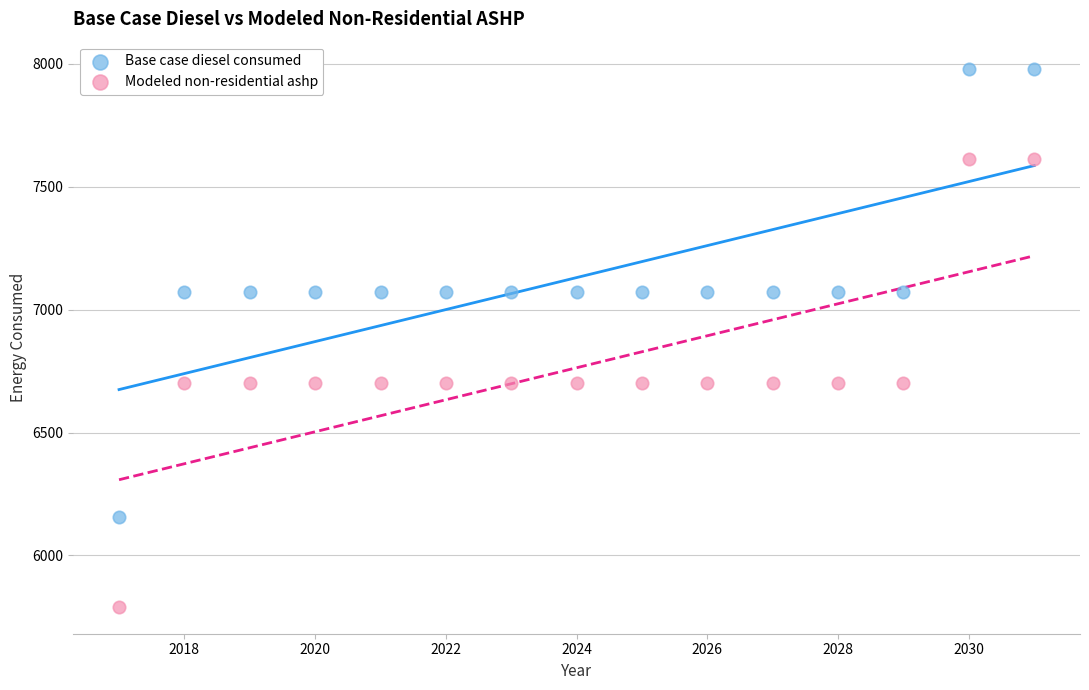

What is the X range (max minus min) for the scatter plot?

14.0